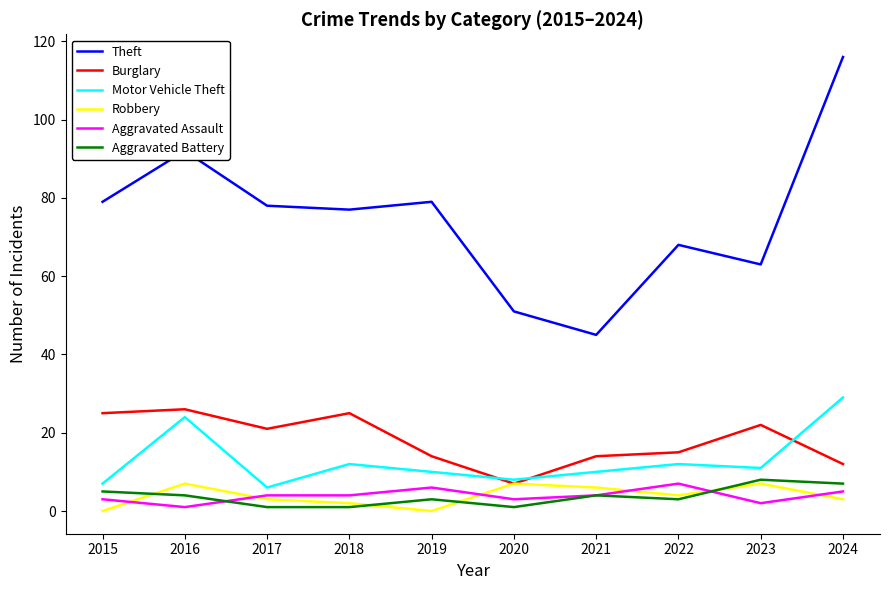

True or false: Aggravated Battery and Theft cross at least once.

False